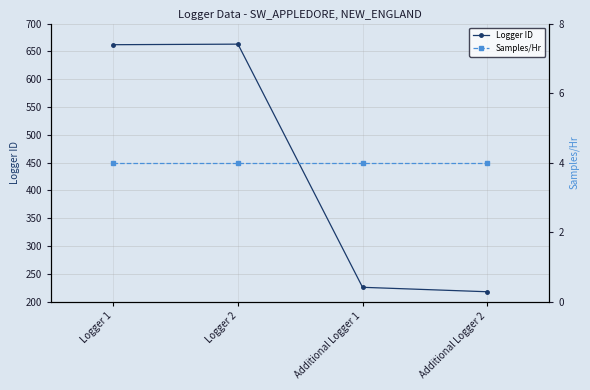

Reading left to right, list all the values displayed in this chart.

Logger ID: Logger 1=662	Logger 2=663	Additional Logger 1=226	Additional Logger 2=218
Samples/Hr: Logger 1=4	Logger 2=4	Additional Logger 1=4	Additional Logger 2=4